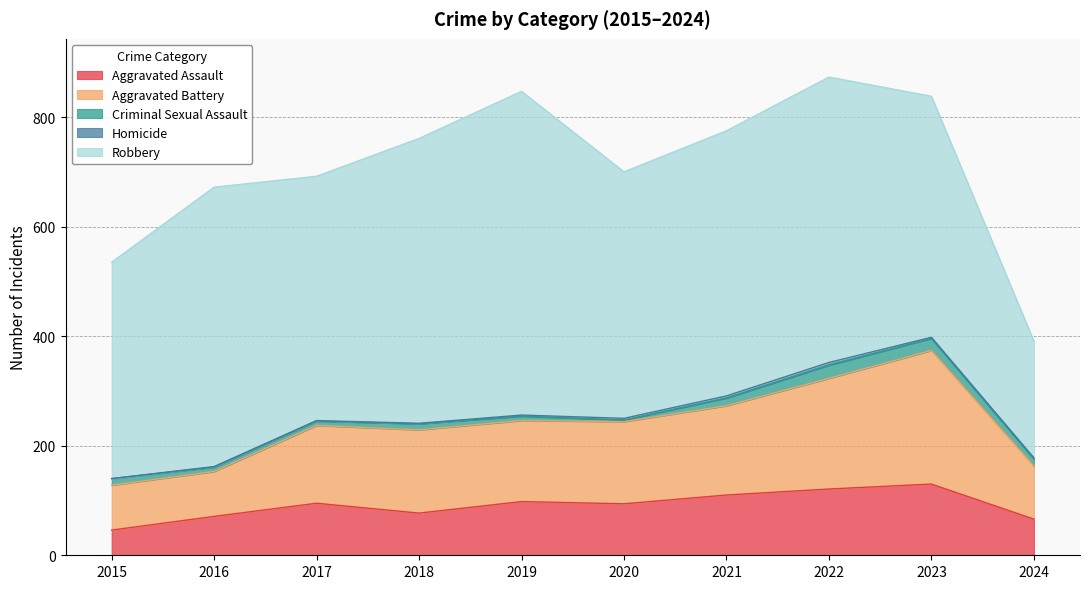

At which label does Robbery reach its minimum?

2024